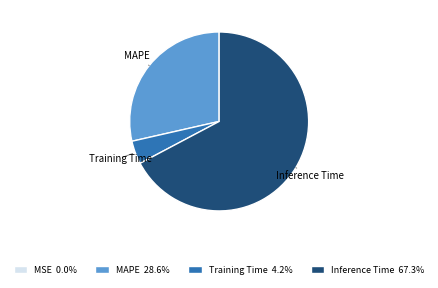

Does Training Time 4.2% represent more than half of the total?

No